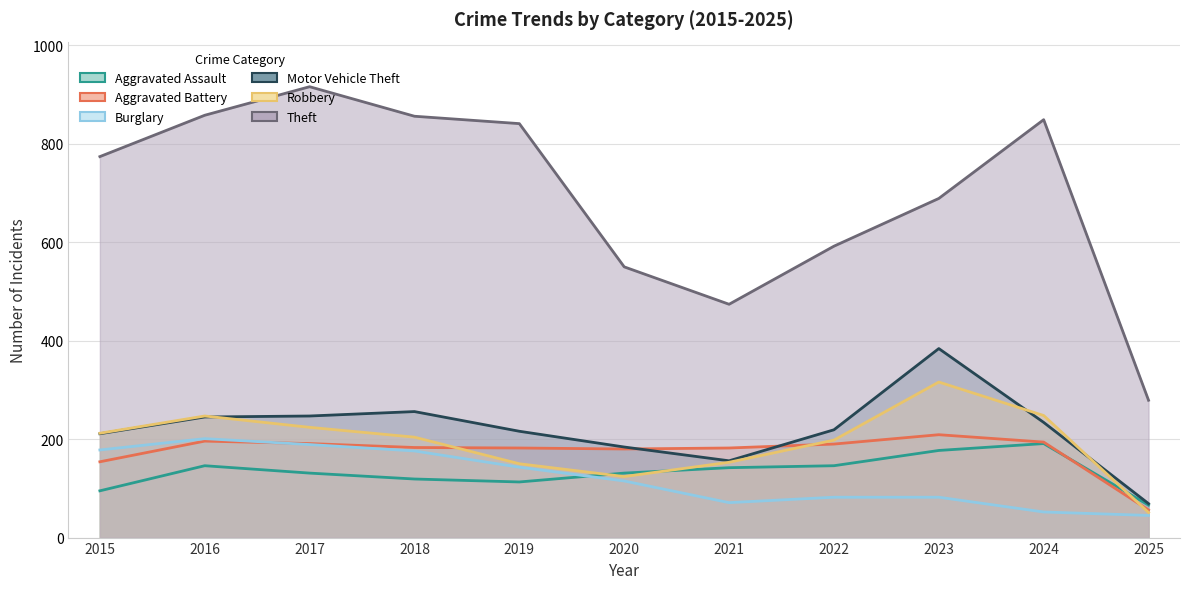

Is it true that Theft equals 774 at 2015?

True